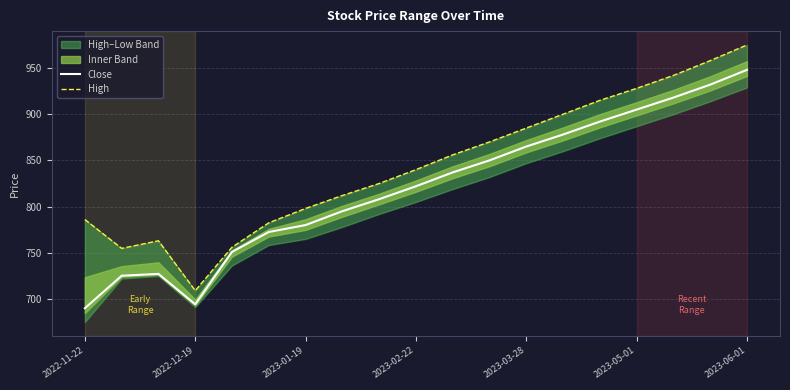

What is the sum of the Close values at 8 and 17?

1740.0